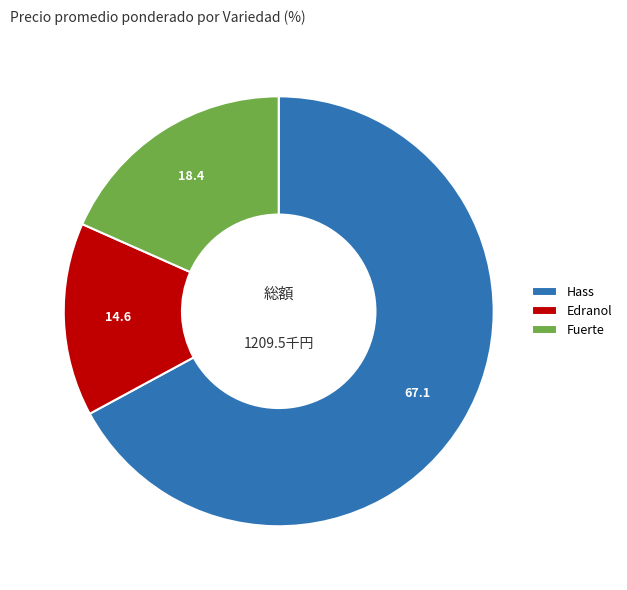

Approximately how many times larger is the value at Hass compared to Edranol?

4.6